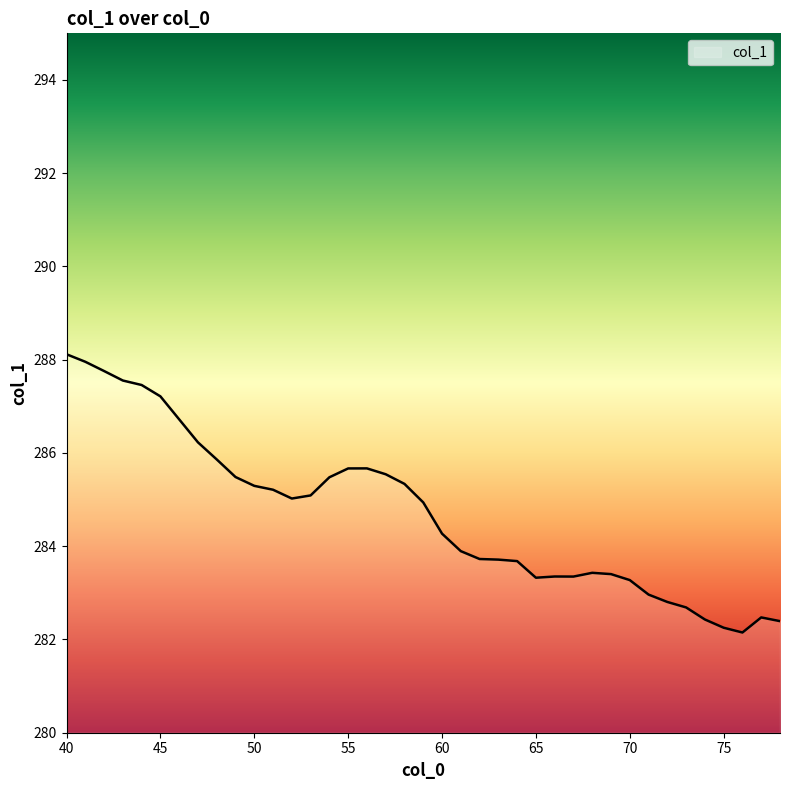

What is the smallest value displayed?

282.1